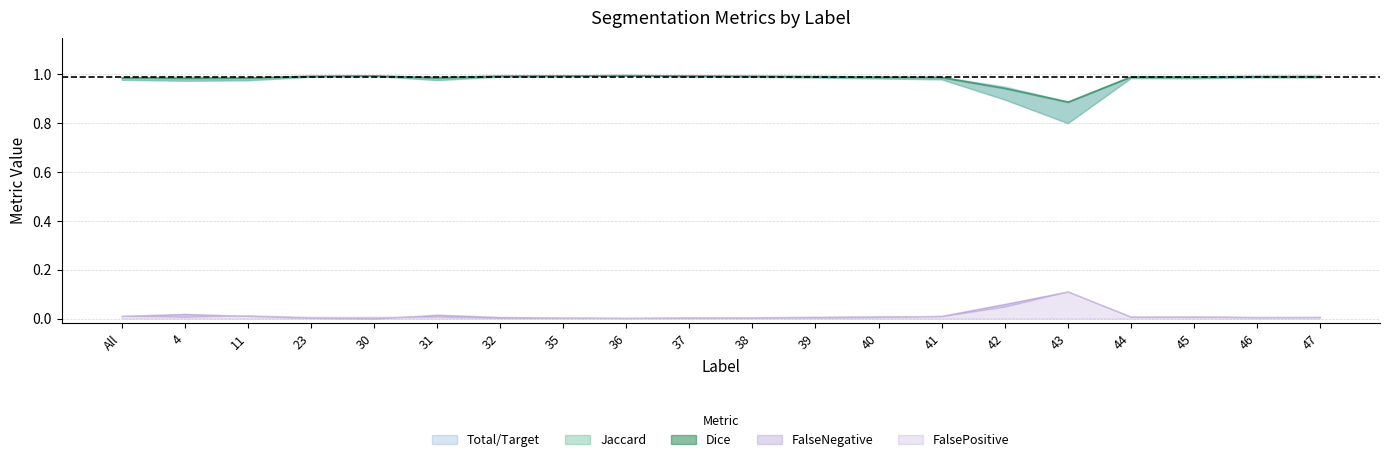

Reading left to right, extract all data points from this chart.

Jaccard: All=1.0	4=1.0	11=1.0	23=1.0	30=1.0	31=1.0	32=1.0	35=1.0	36=1.0	37=1.0	38=1.0	39=1.0	40=1.0	41=1.0	42=0.9	43=0.8	44=1.0	45=1.0	46=1.0	47=1.0
Dice: All=1.0	4=1.0	11=1.0	23=1.0	30=1.0	31=1.0	32=1.0	35=1.0	36=1.0	37=1.0	38=1.0	39=1.0	40=1.0	41=1.0	42=0.9	43=0.9	44=1.0	45=1.0	46=1.0	47=1.0
Total/Target: All=1.0	4=1.0	11=1.0	23=1.0	30=1.0	31=1.0	32=1.0	35=1.0	36=1.0	37=1.0	38=1.0	39=1.0	40=1.0	41=1.0	42=1.0	43=0.9	44=1.0	45=1.0	46=1.0	47=1.0
FalseNegative: All=0.0	4=0.0	11=0.0	23=0.0	30=0.0	31=0.0	32=0.0	35=0.0	36=0.0	37=0.0	38=0.0	39=0.0	40=0.0	41=0.0	42=0.0	43=0.1	44=0.0	45=0.0	46=0.0	47=0.0
FalsePositive: All=0.0	4=0.0	11=0.0	23=0.0	30=0.0	31=0.0	32=0.0	35=0.0	36=0.0	37=0.0	38=0.0	39=0.0	40=0.0	41=0.0	42=0.1	43=0.1	44=0.0	45=0.0	46=0.0	47=0.0